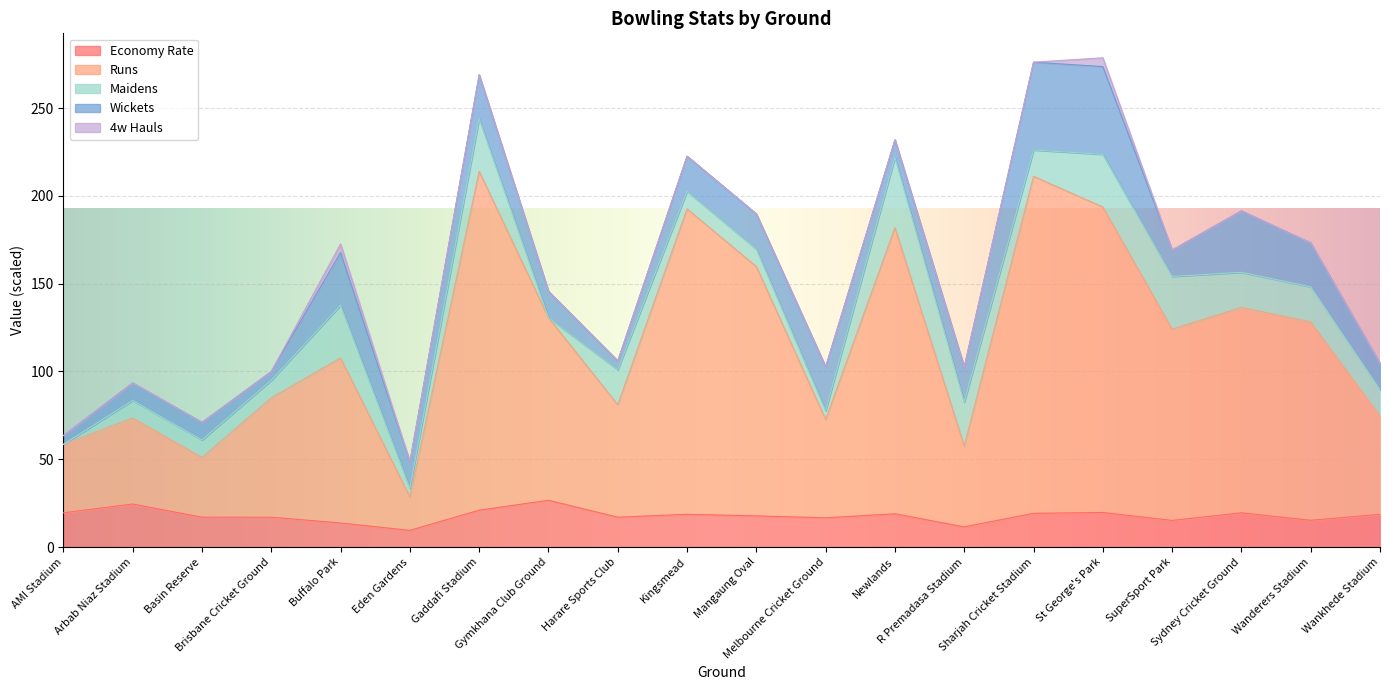

What is the minimum value for Economy Rate?

9.5